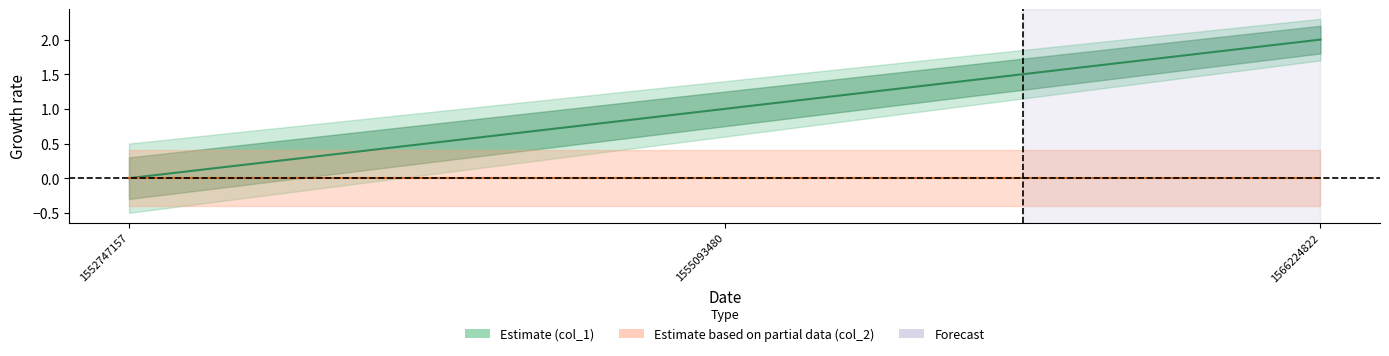

Rank the categories by value from lowest to highest.

1552747157, 1555093480, 1566224822